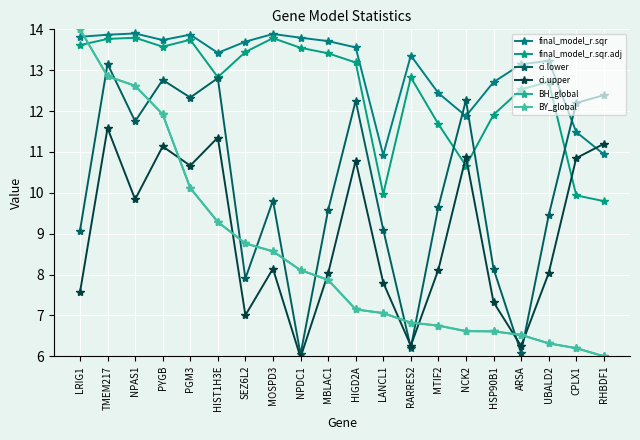

At which category does the chart reach its peak across all series?

LRIG1